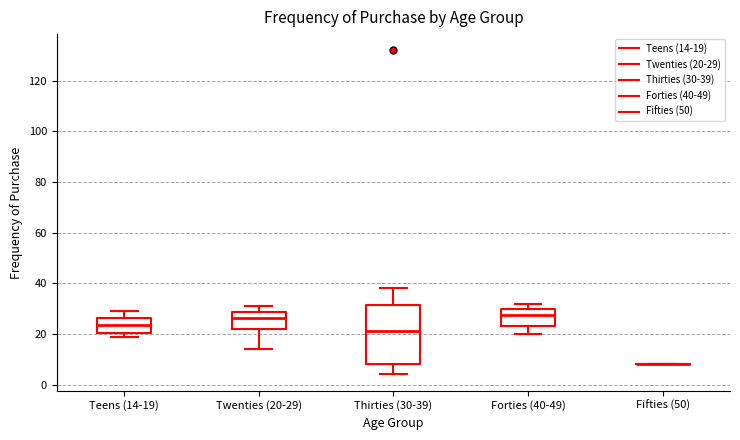

Reading left to right, read every box against the y-axis: the position of its median line, the range the box covers, and the ends of its whiskers. The values are not printed on the chart, so give them approximately, as read against the axis.

Teens (14-19): median 24, box 20 to 26, whiskers 20 (just below the box's lower edge) to 30
Twenties (20-29): median 26, box 22 to 28, whiskers 14 to 32
Thirties (30-39): median 22, box 8 to 32, whiskers 4 to 38
Forties (40-49): median 28, box 24 to 30, whiskers 20 to 32
Fifties (50): box collapsed to a line at 8, whiskers 8 to 8